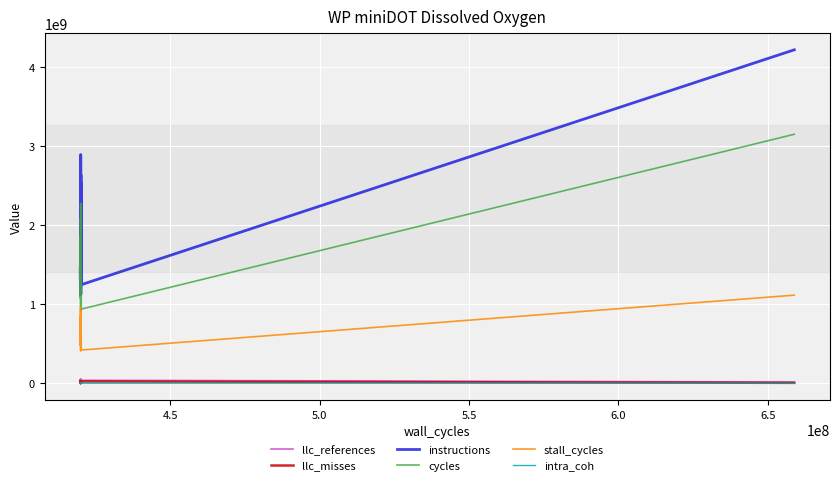

What is the maximum value shown in the chart?

4211456038